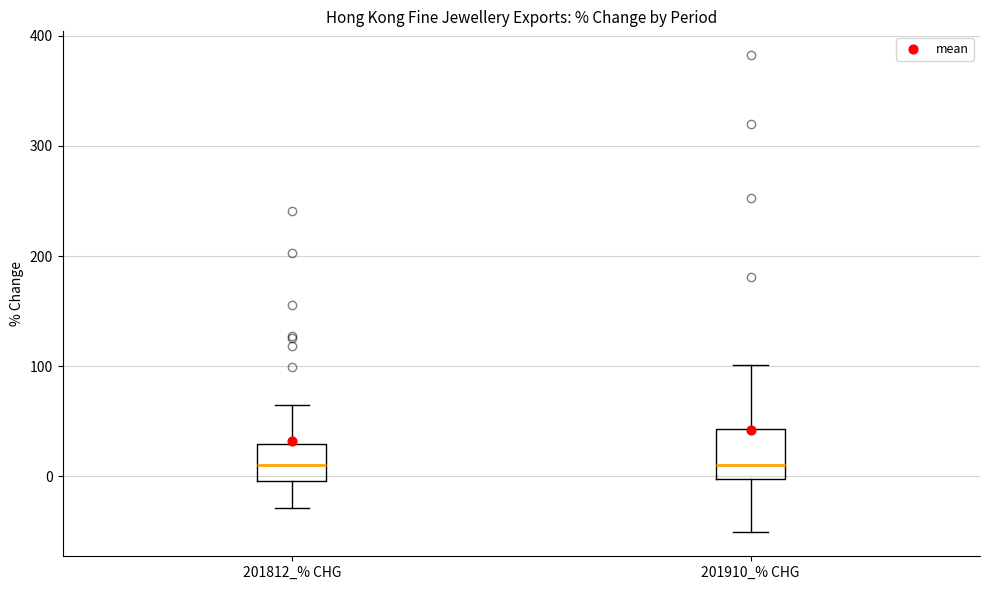

Where is the lower edge of the box for 201812_% CHG on the y-axis? The values are not printed on the chart, so give them approximately, as read against the axis.

0